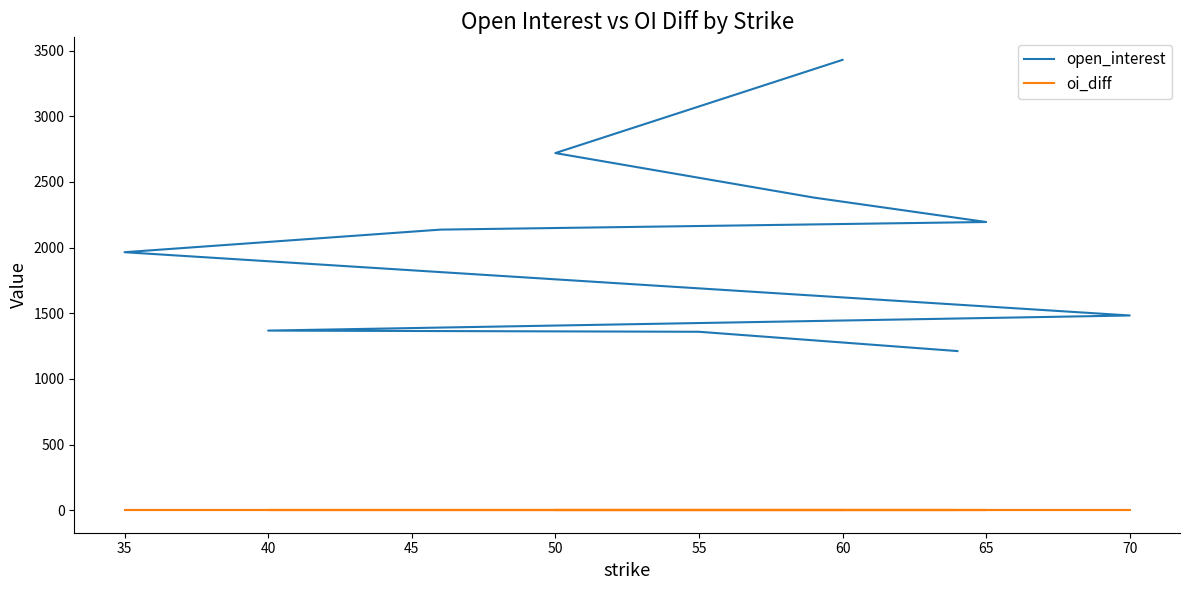

True or false: oi_diff and open_interest cross at least once.

False